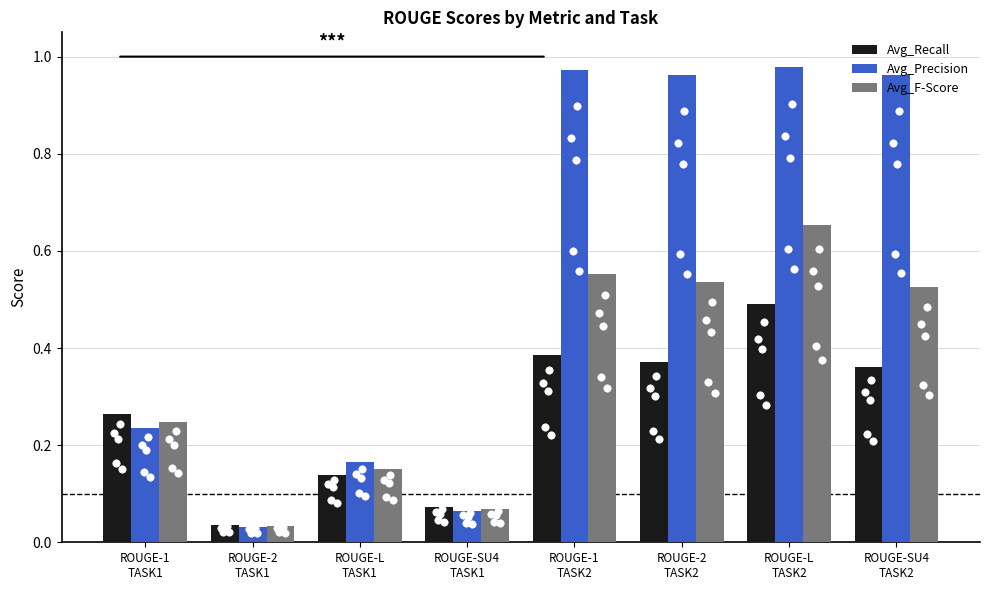

Which series contains the lowest Y value?

Avg_Precision